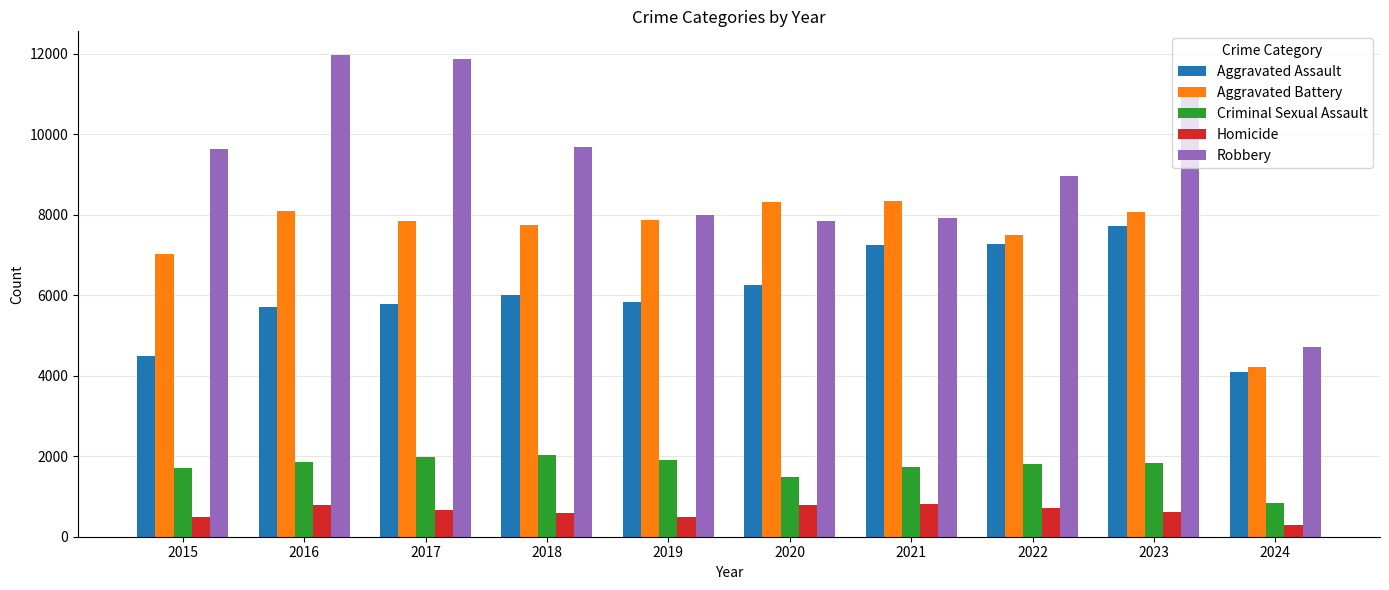

How many data points in Homicide are less than 672?

5